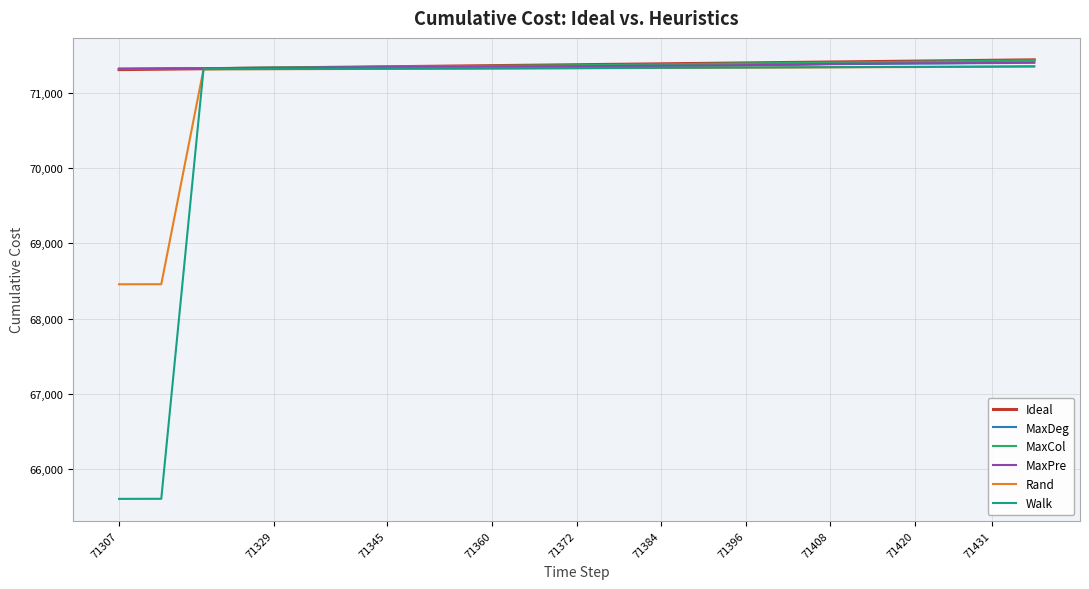

What is the minimum value shown in the chart?

65606.3